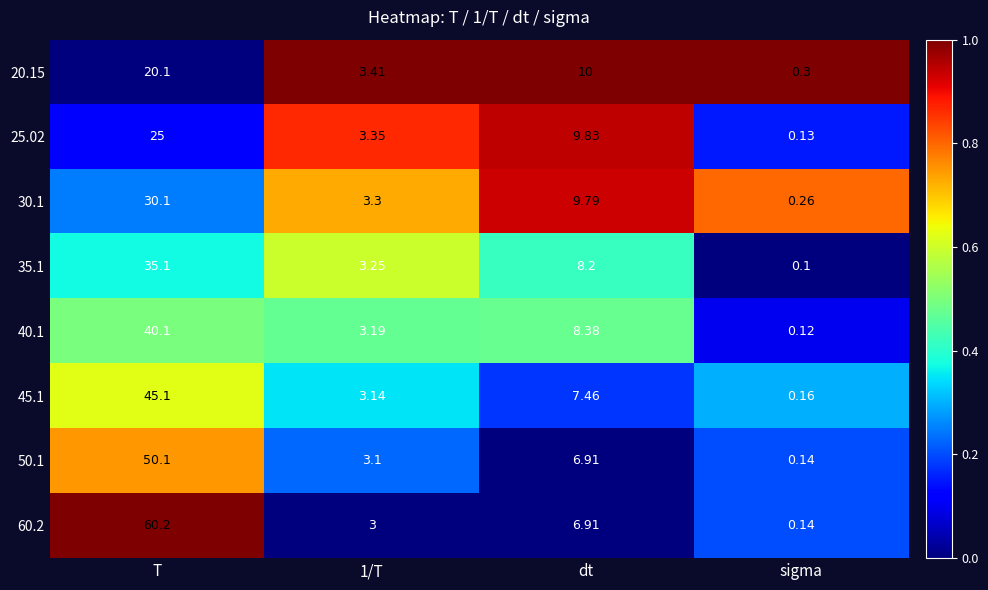

At which category is the sum across all series the highest?

T